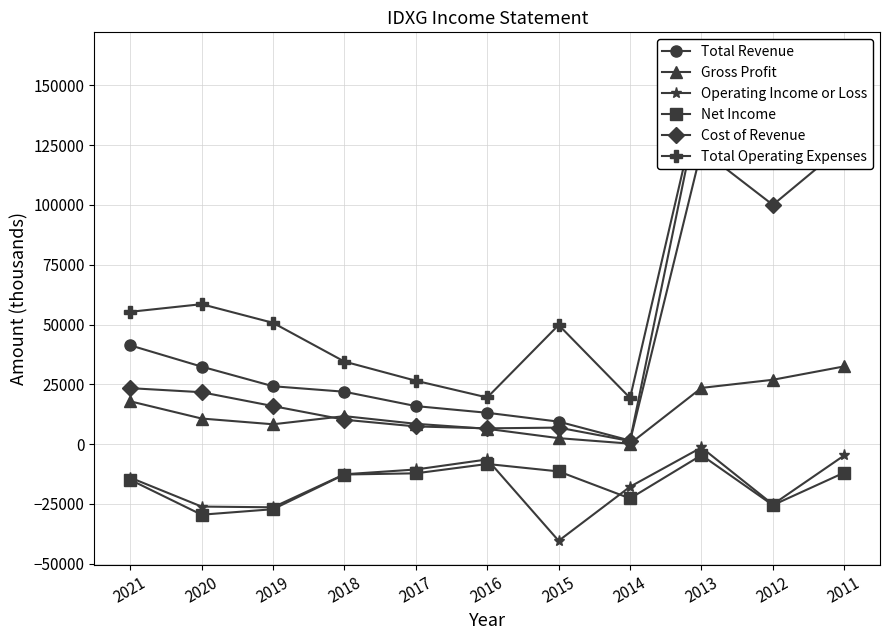

What is the total value across all series at 2016?

30900